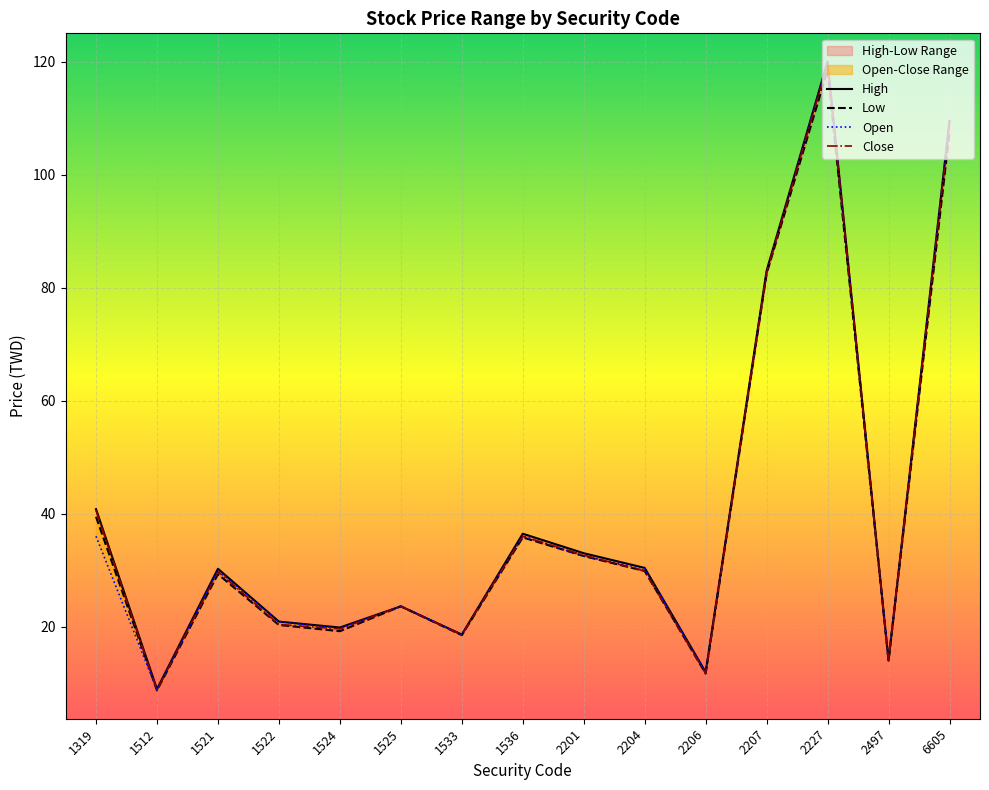

Is it true that High equals 15.5 at 2201?

False